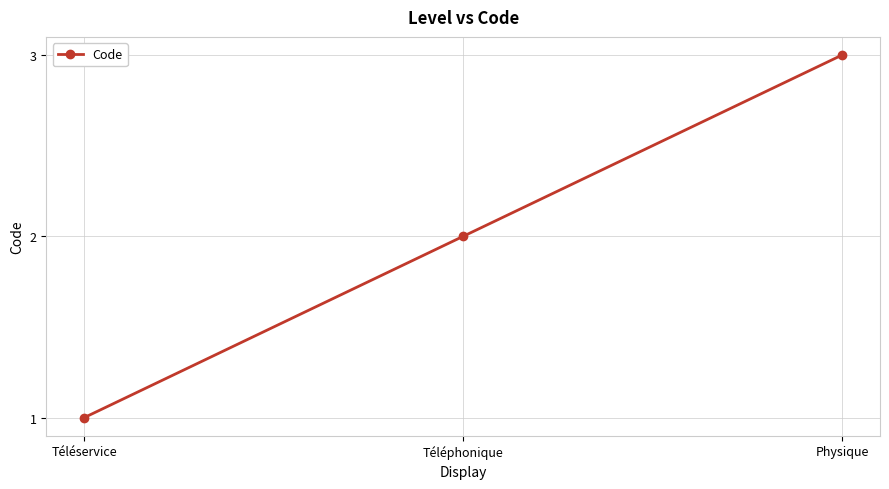

Does the chart display data point markers on the line(s)?

Yes